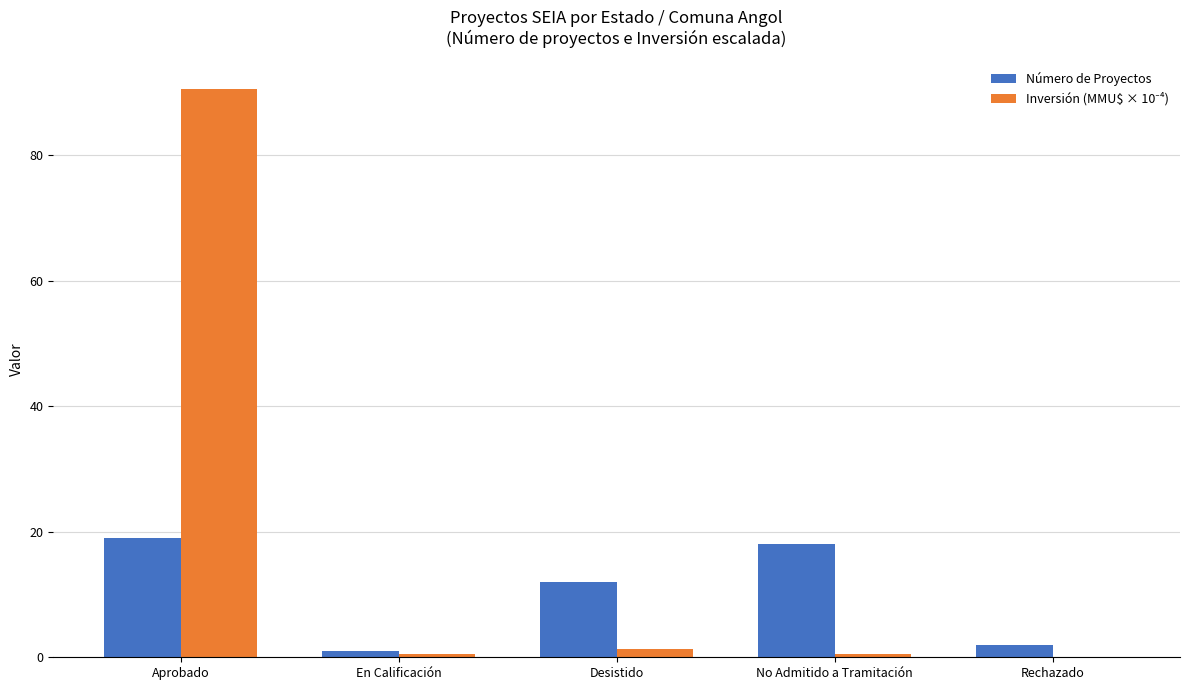

The value of Número de Proyectos at No Admitido a Tramitación is 18.0. True or false?

True